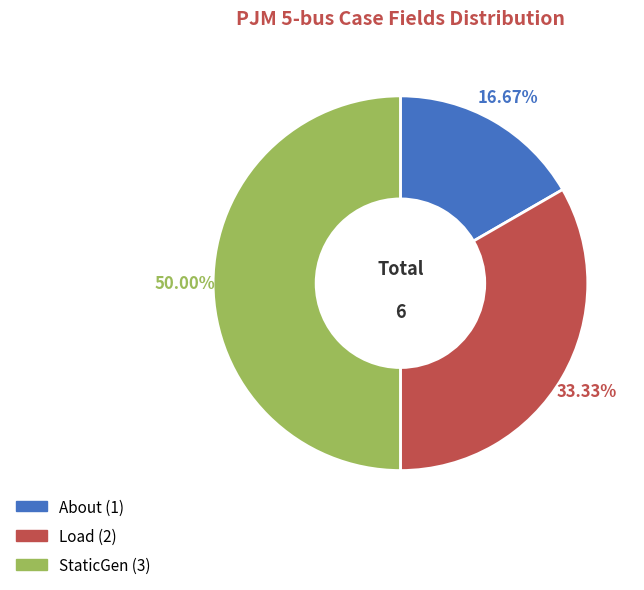

Does About account for over 50% of the chart?

No